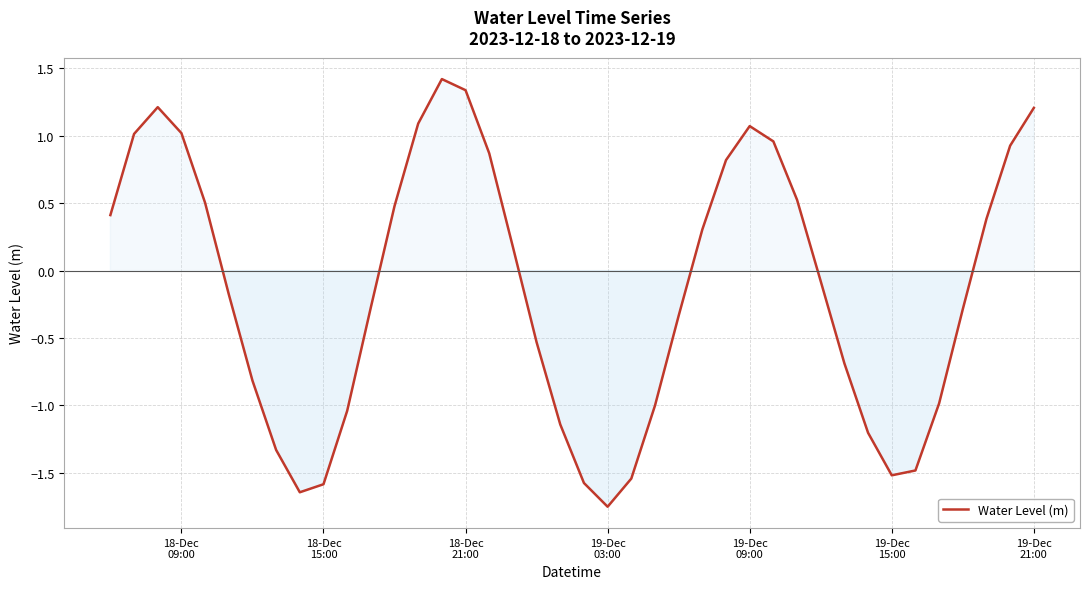

What is the difference between the maximum and minimum values?

3.2